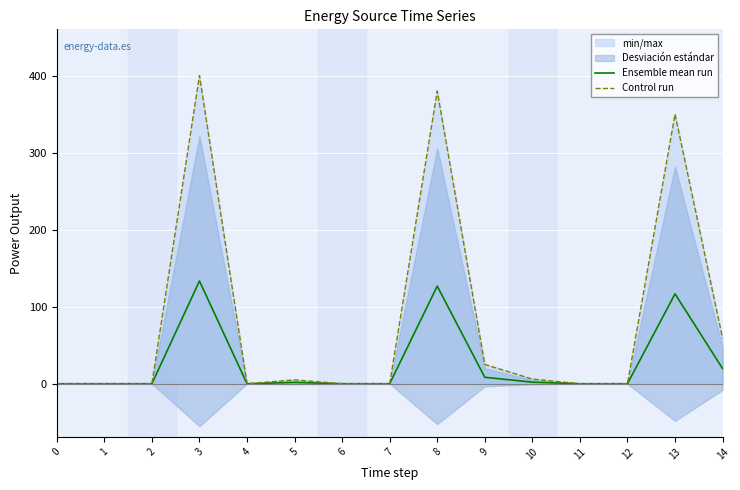

Reading right to left, list all the values displayed in this chart.

Ensemble mean run: 14=19.7	13=116.7	12=0.0	11=0.0	10=2.0	9=8.3	8=126.7	7=0.0	6=0.0	5=1.7	4=0.0	3=133.3	2=0.0	1=0.0	0=0.0
Control run: 14=59.0	13=350.0	12=0.0	11=0.0	10=6.0	9=25.0	8=380.0	7=0.0	6=0.0	5=5.0	4=0.0	3=400.0	2=0.0	1=0.0	0=0.0